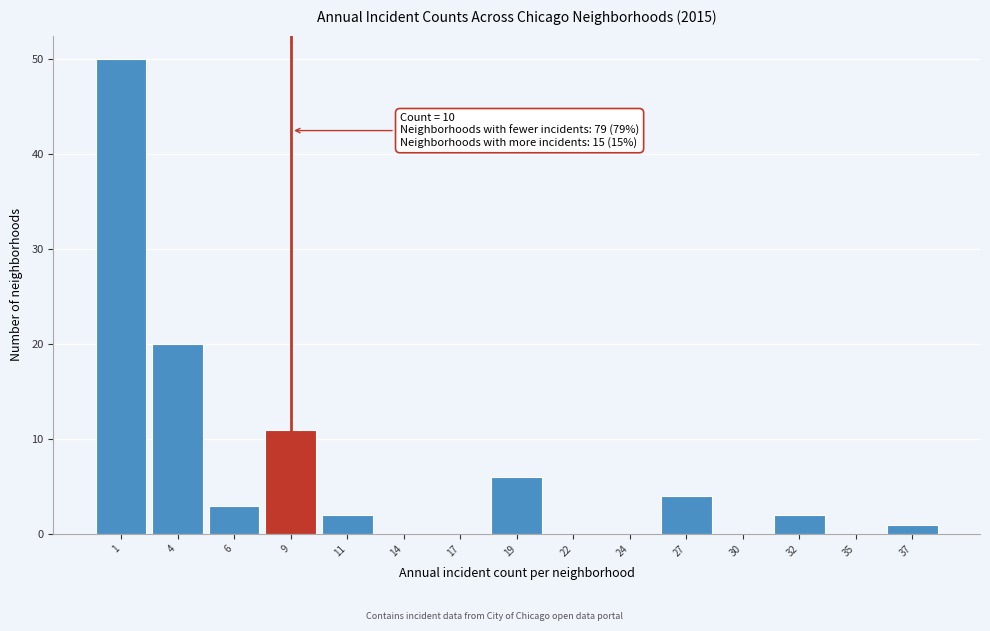

Reading left to right, list all the values displayed in this chart.

1=50	4=20	6=3	9=11	11=2	14=0	17=0	19=6	22=0	24=0	27=4	30=0	32=2	35=0	37=1